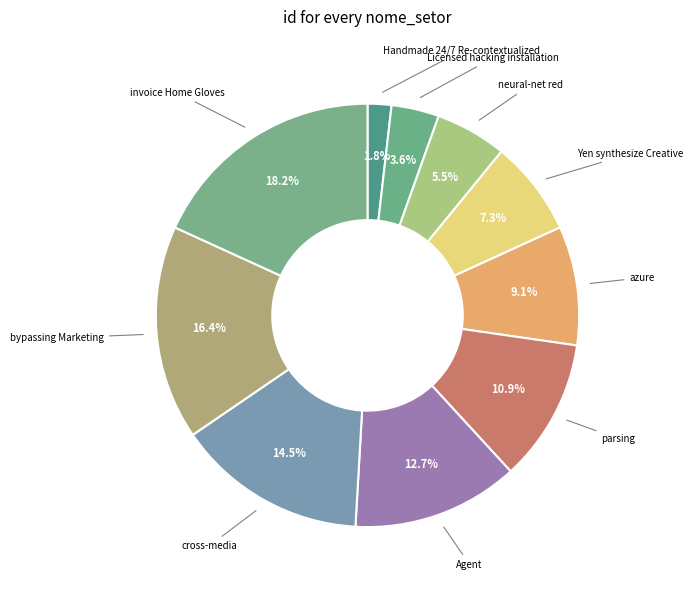

Is cross-media the majority of the pie?

No